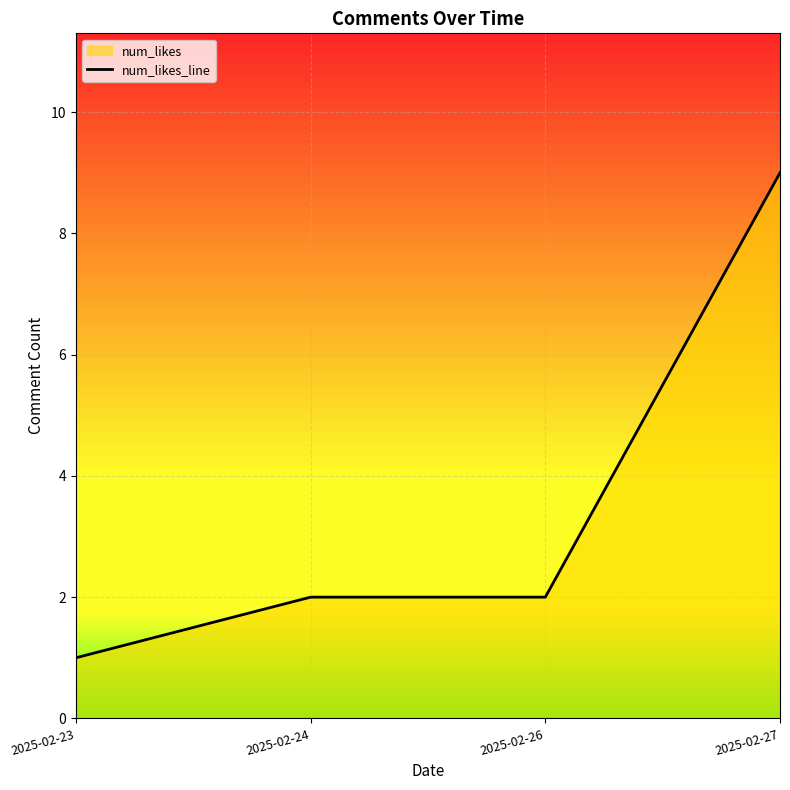

True or false: the data shows 14 at 2025-02-27.

False